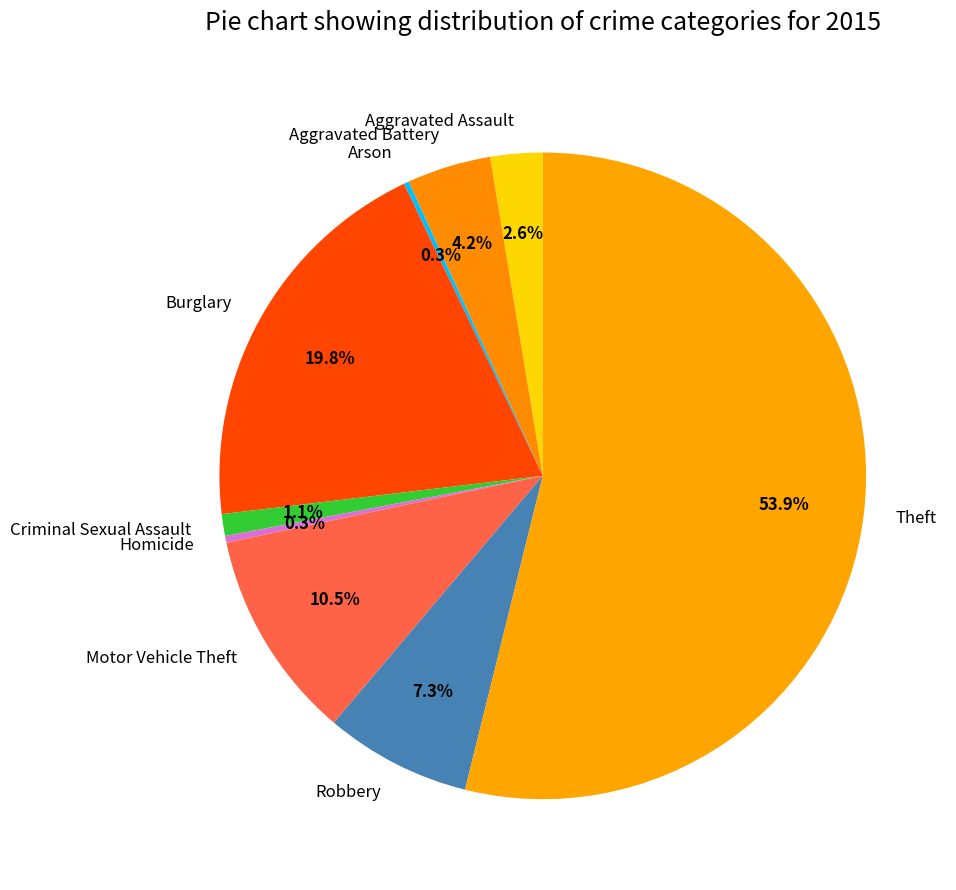

What portion of the pie excludes Aggravated Battery?

95.8%